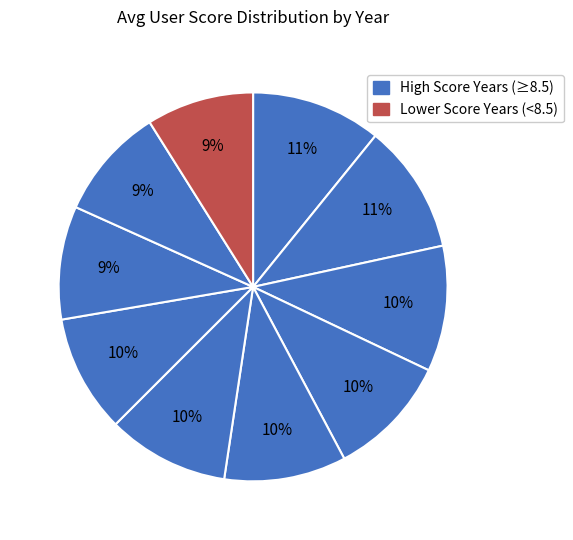

How many slices are in this pie chart?

10